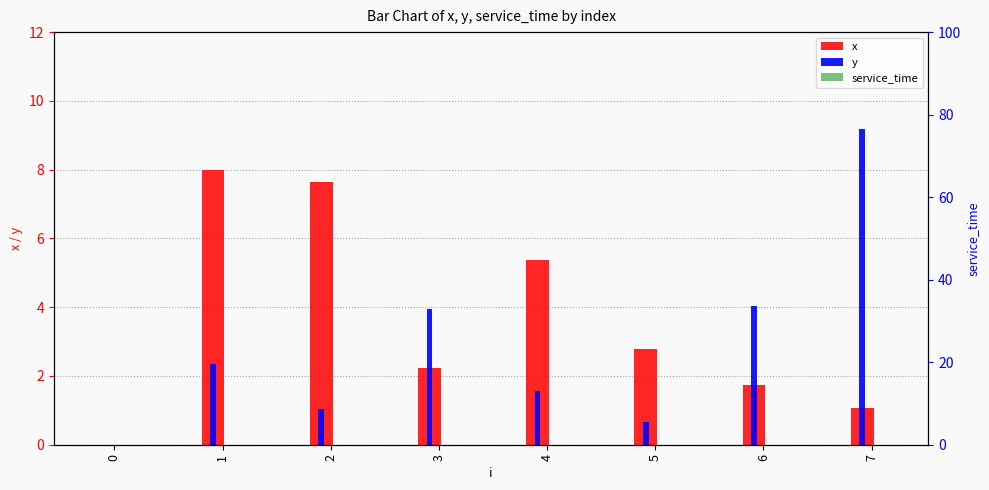

At which category is the sum across all series the highest?

1